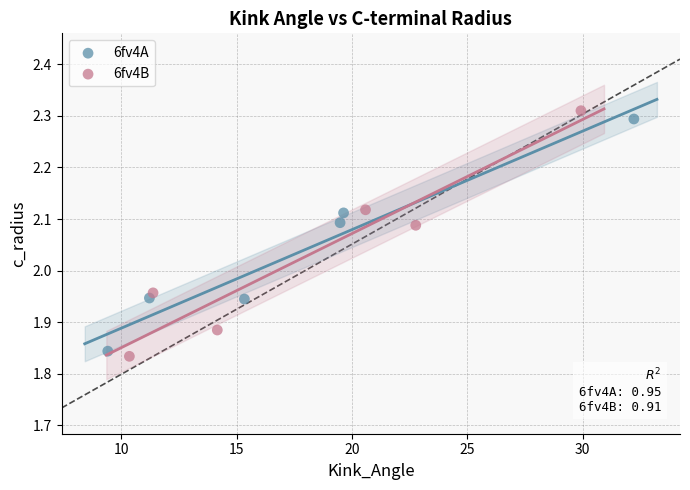

What are all the series names shown in the legend?

6fv4A, 6fv4B